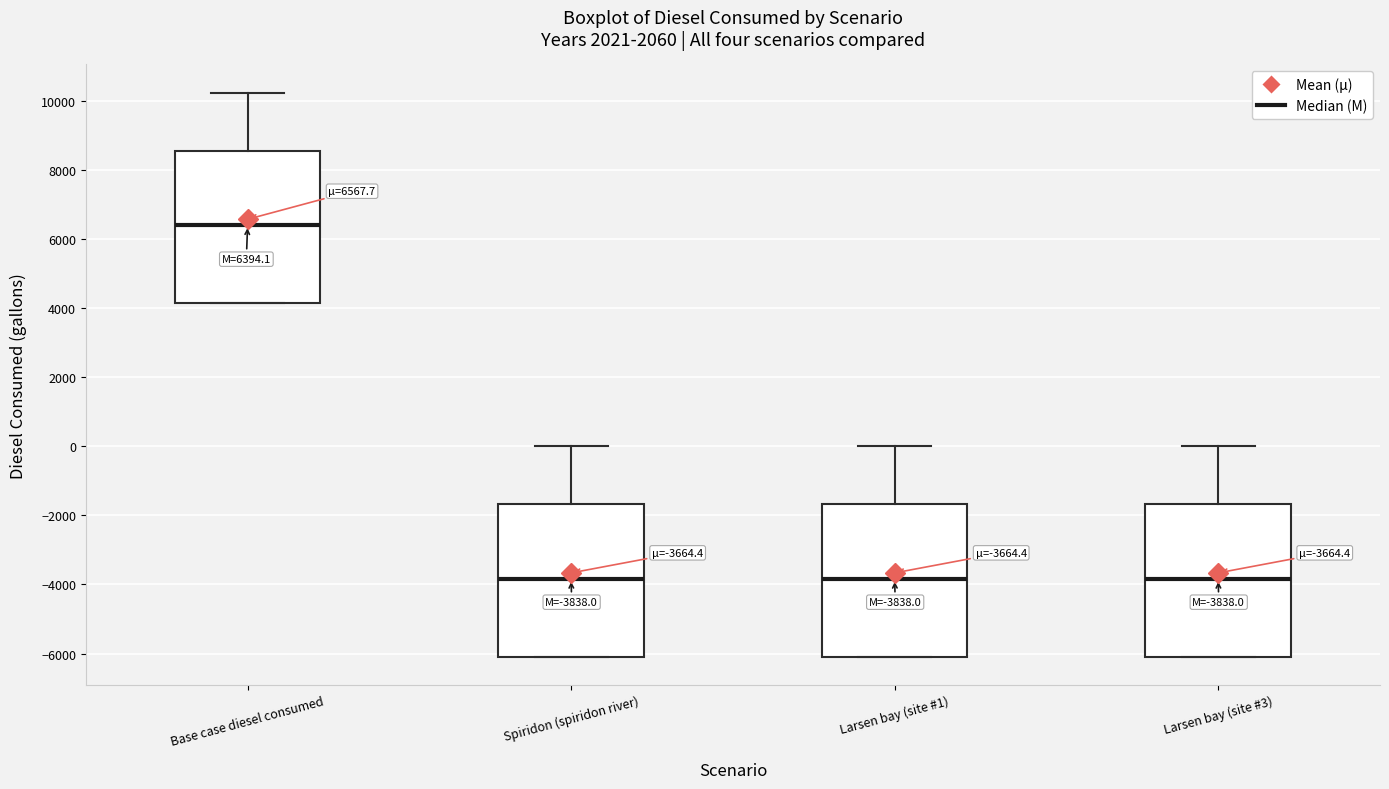

Which box has the highest median line?

Base case diesel consumed